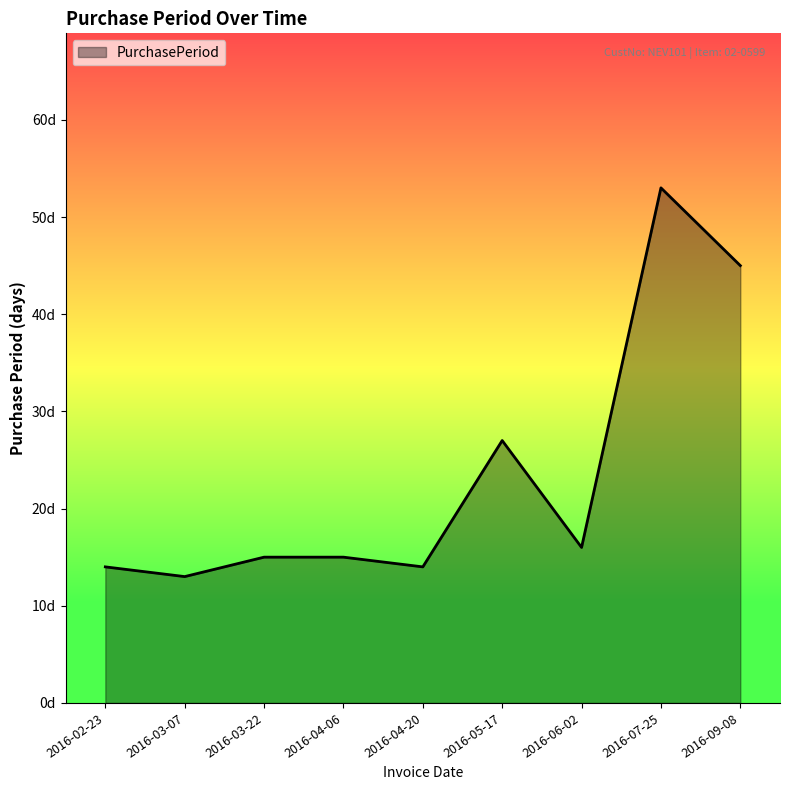

What is the change in value from 2016-06-02 to 2016-07-25?

+37